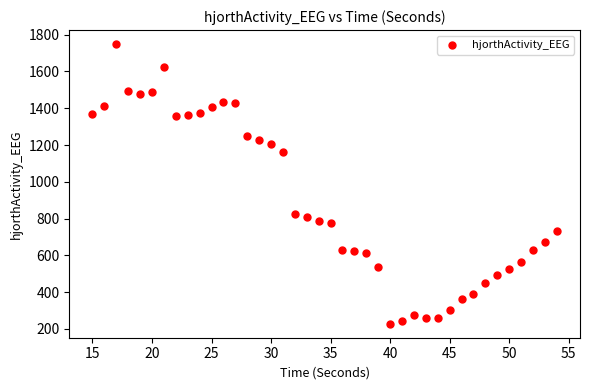

What is the range of X values (max minus min)?

39.0